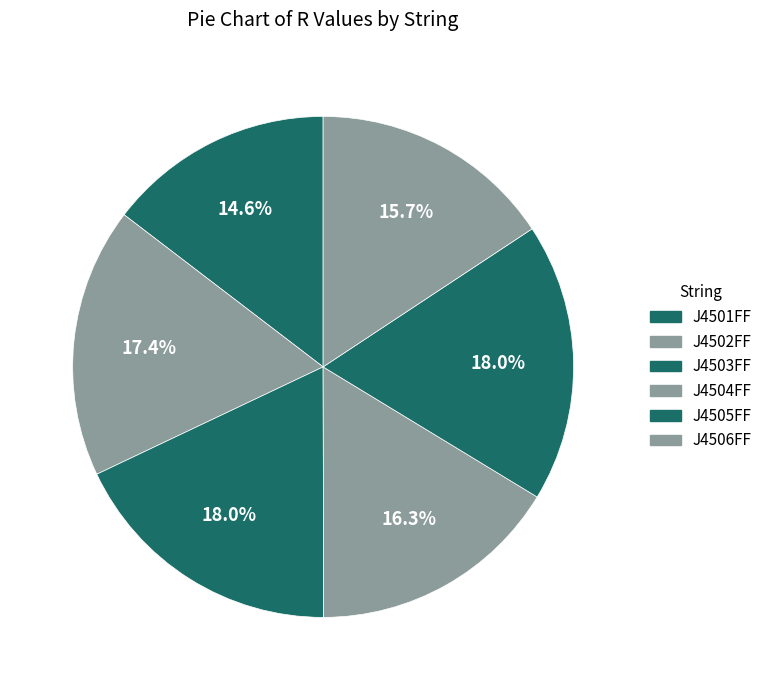

What is the largest slice in the pie chart?

J4503FF